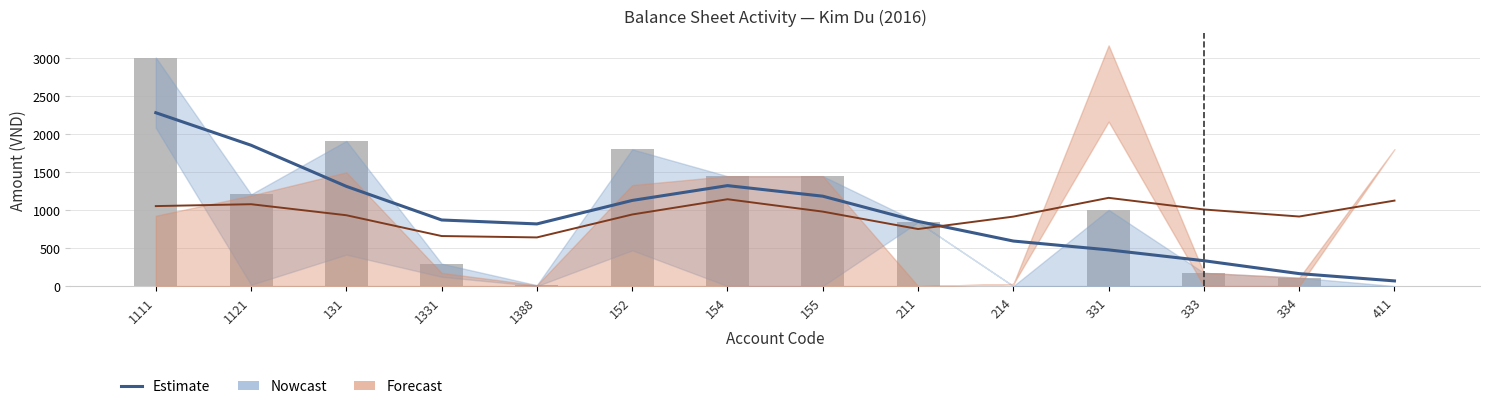

How many data points are less than 868?

7